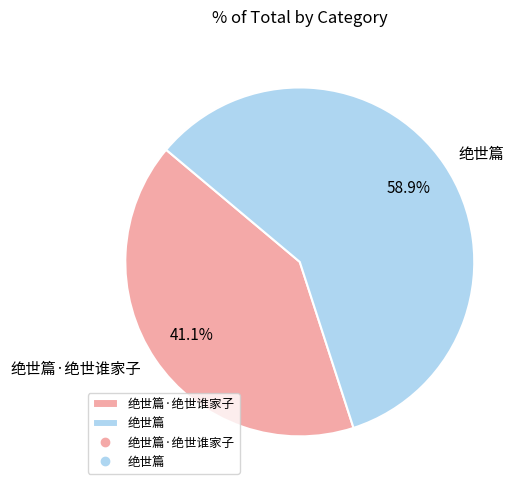

What is the majority slice?

绝世篇